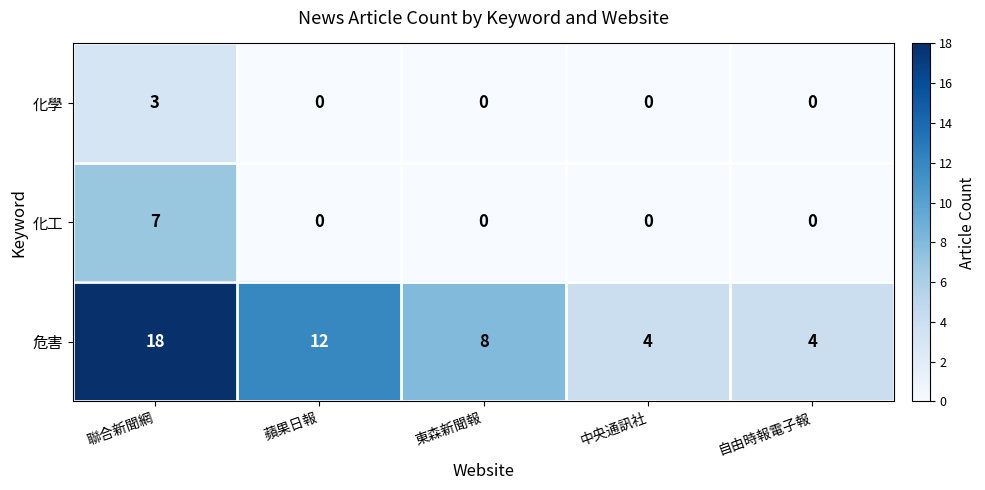

At which label does 危害 first exceed 8?

聯合新聞網